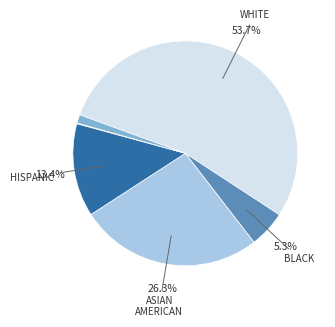

To the nearest percent, what is the average slice percentage?

17%